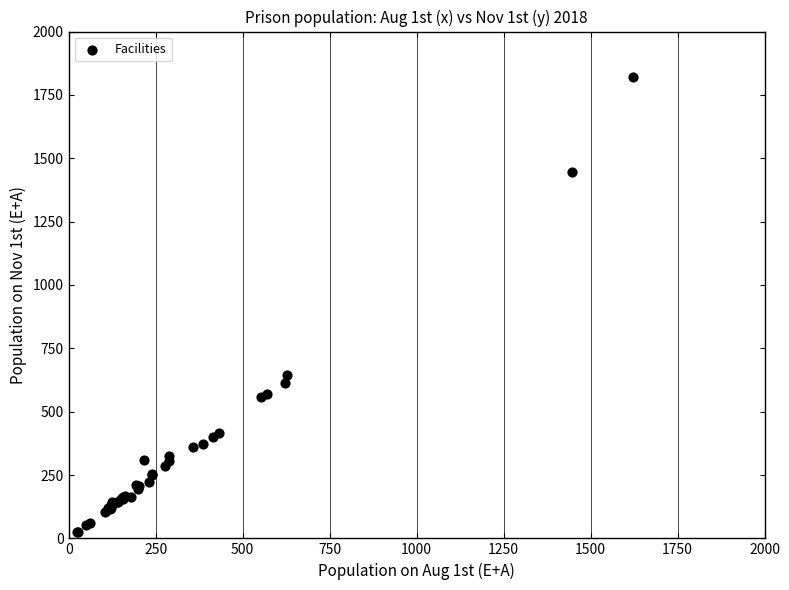

What Y value in the scatter plot is closest to 922?

646